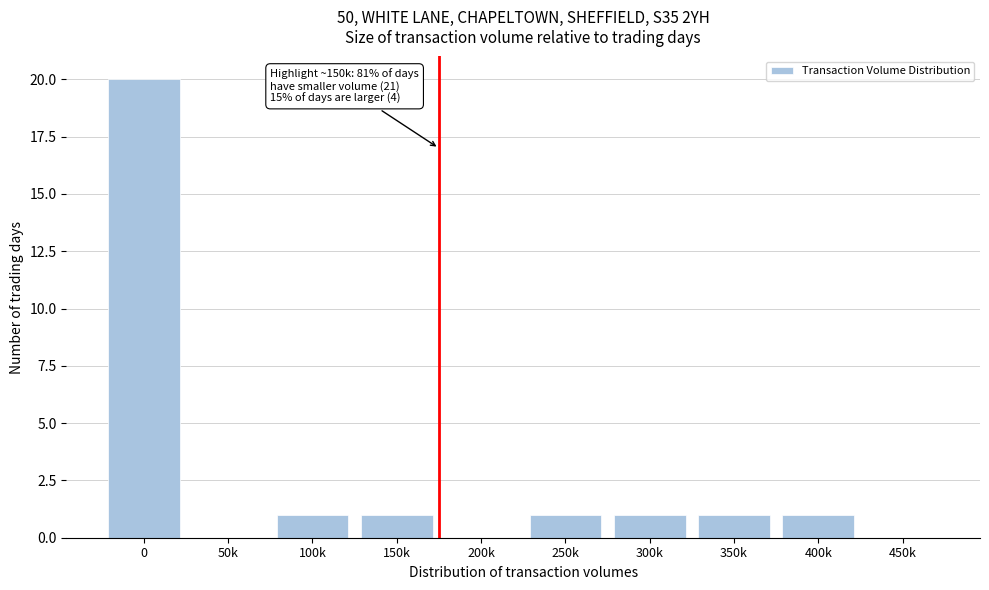

Reading right to left, transcribe all the data shown in this chart.

450k=0	400k=1	350k=1	300k=1	250k=1	200k=0	150k=1	100k=1	50k=0	0=20